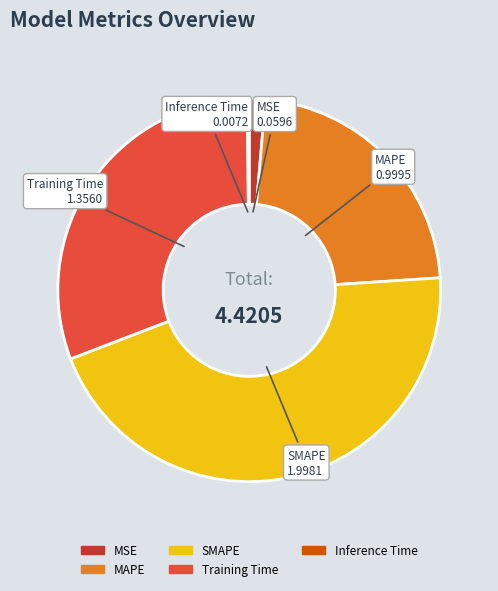

Between Training Time and MSE, which is larger?

Training Time